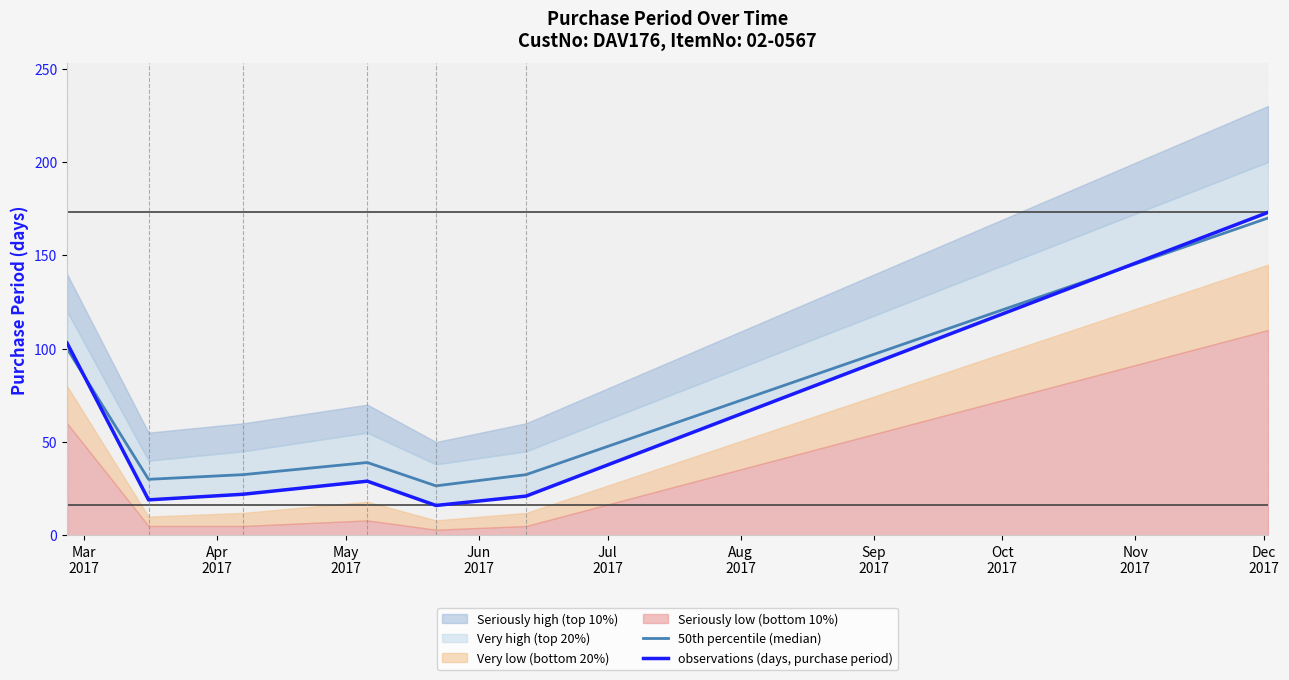

True or false: 50th percentile (median) has more than 1 interior local peaks.

False